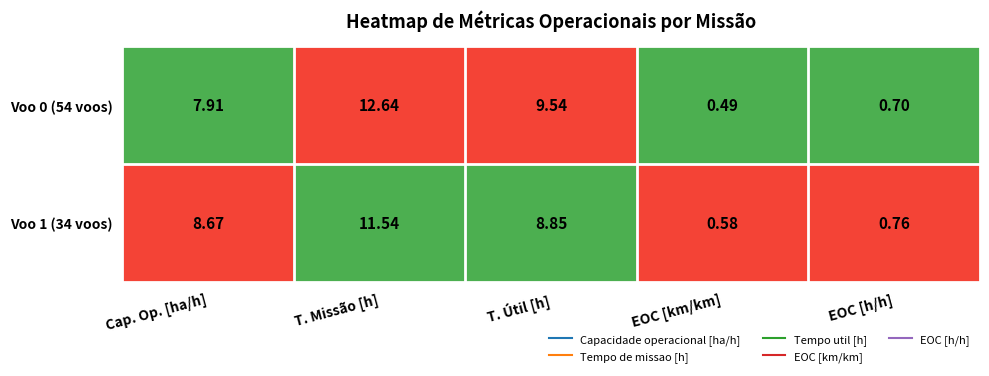

Which series has the largest total across all categories?

Voo 0 (54 voos)